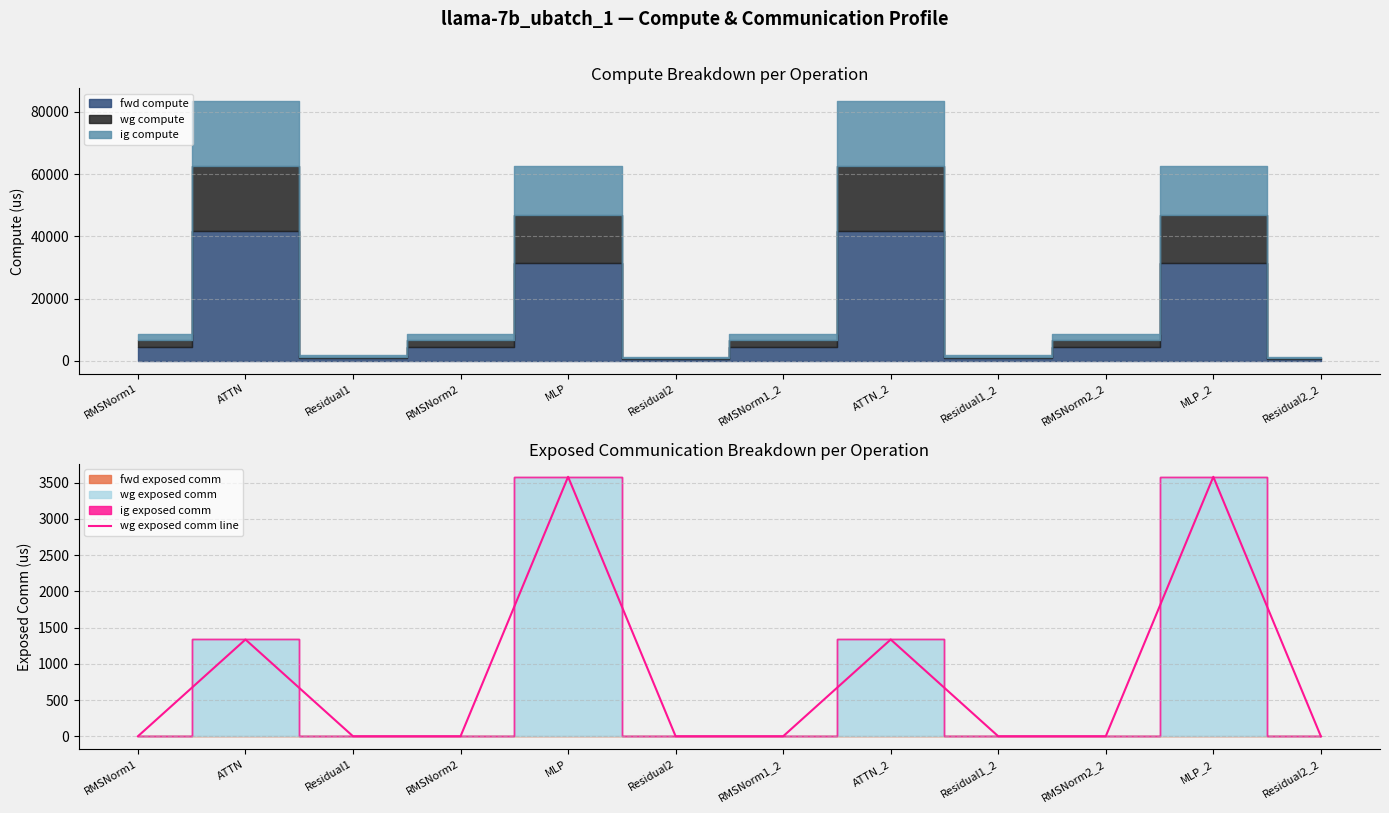

Which has a higher value, MLP_2 or RMSNorm1?

MLP_2